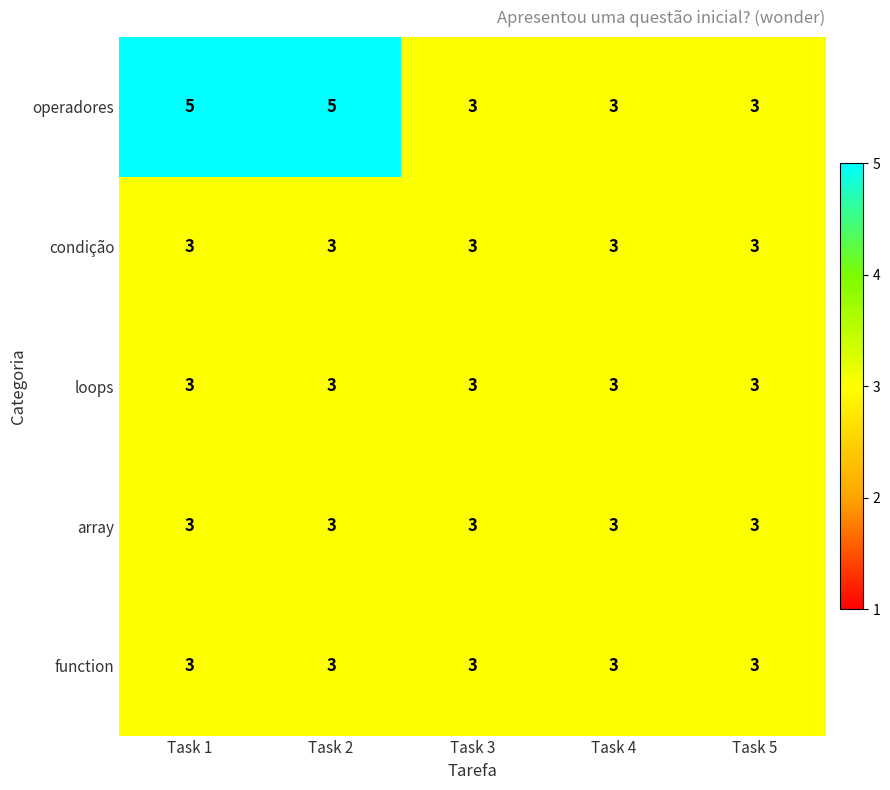

Which series has the largest total across all categories?

operadores